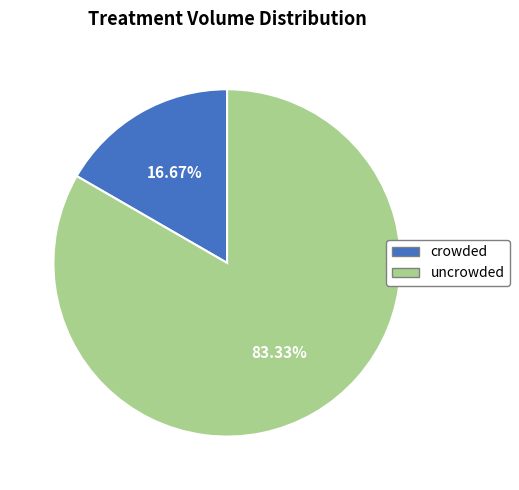

How much of the chart is everything except crowded?

83.3%